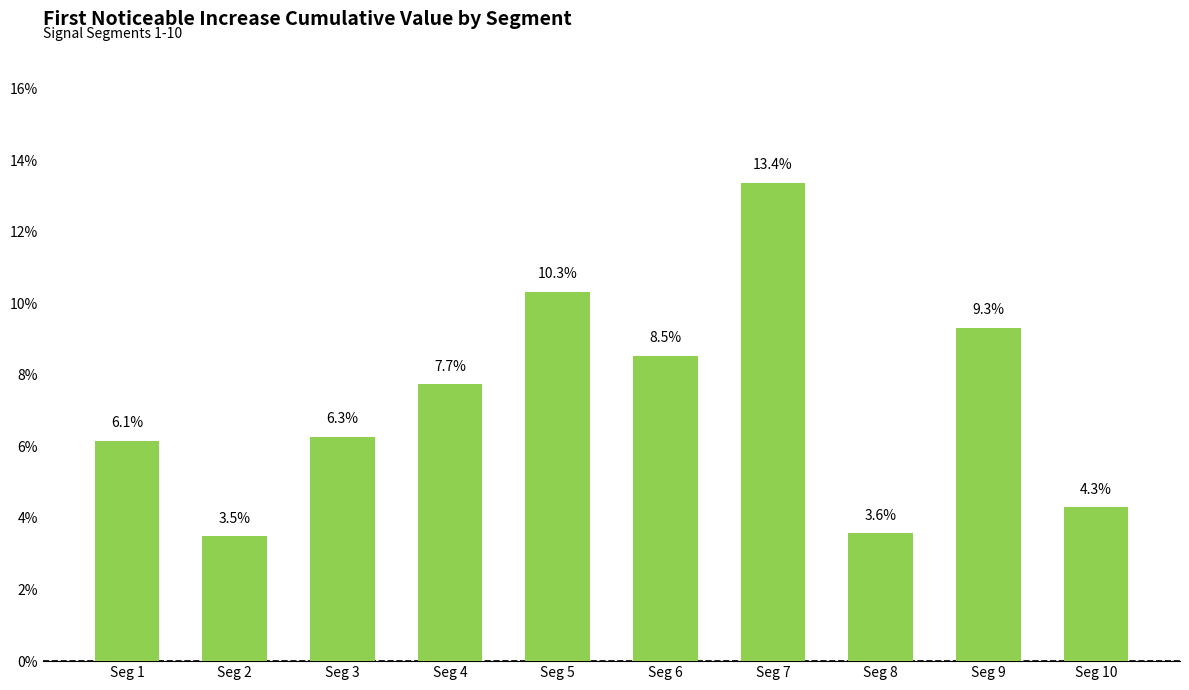

The value at Seg 1 is 0.1. True or false?

True